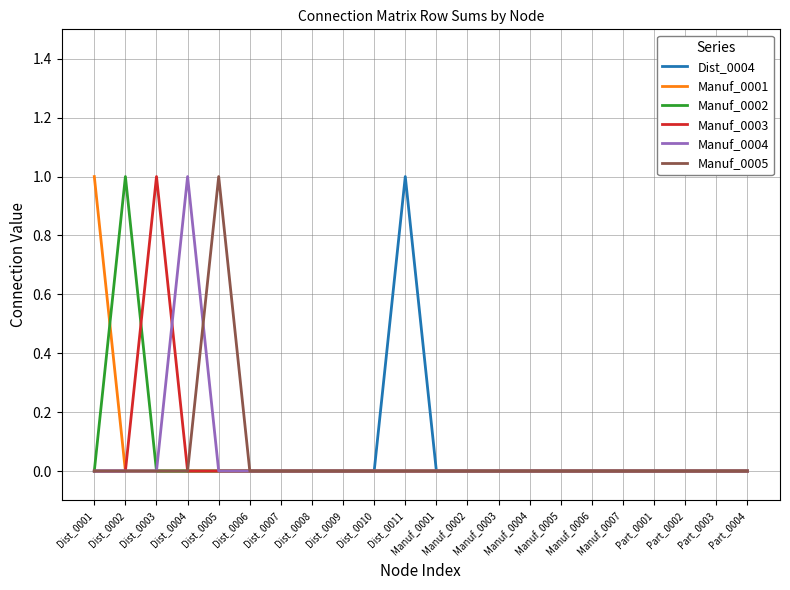

True or false: Manuf_0002 and Manuf_0005 intersect in this chart.

False